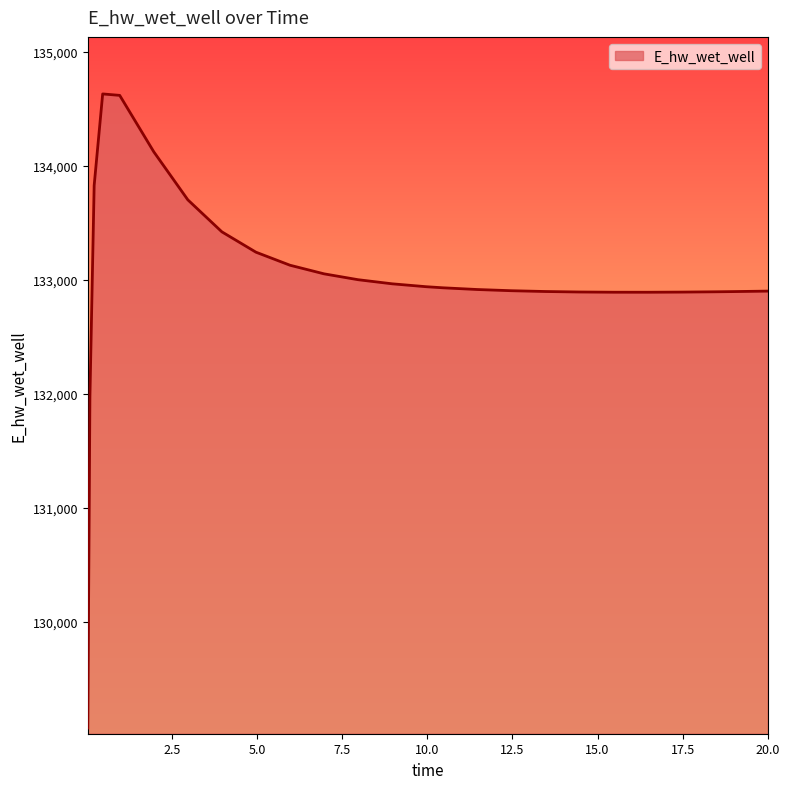

What is the maximum value shown in the chart?

134628.4